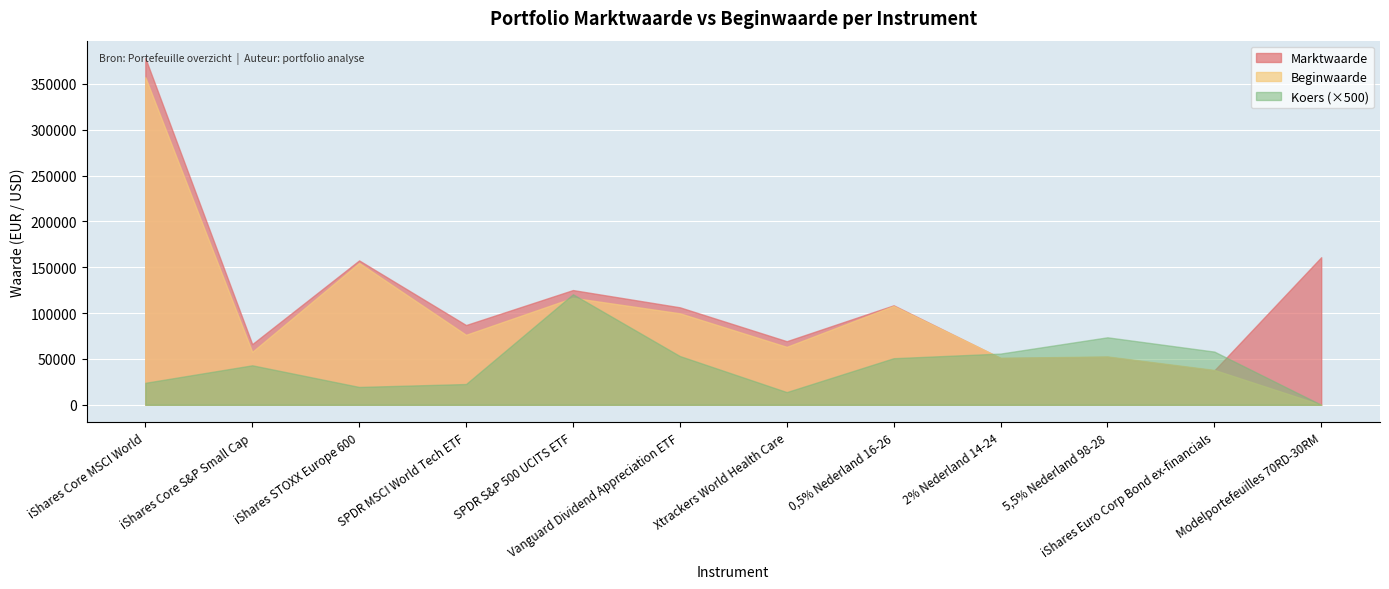

At which label does Koers reach its minimum?

Modelportefeuilles 70RD-30RM